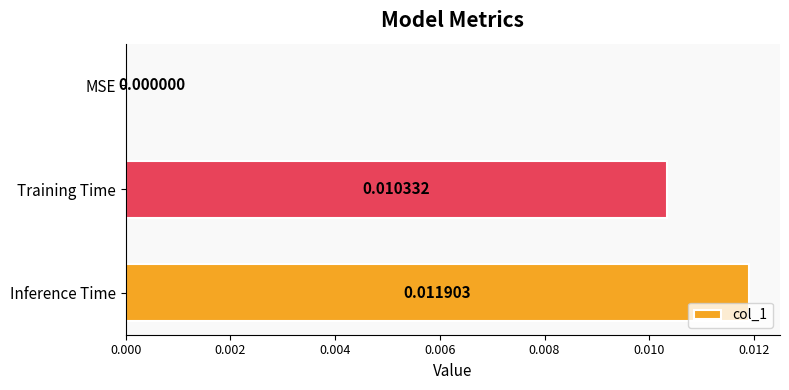

At which label is the value closest to 0?

MSE